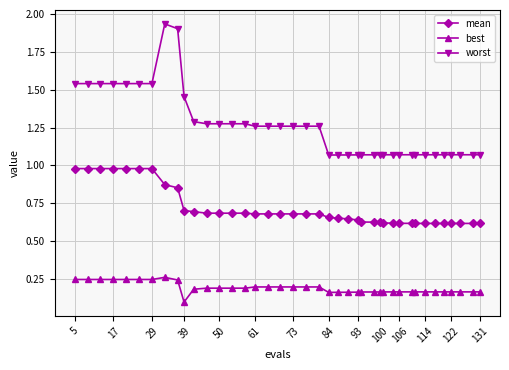

Which series has the largest range (max minus min)?

worst